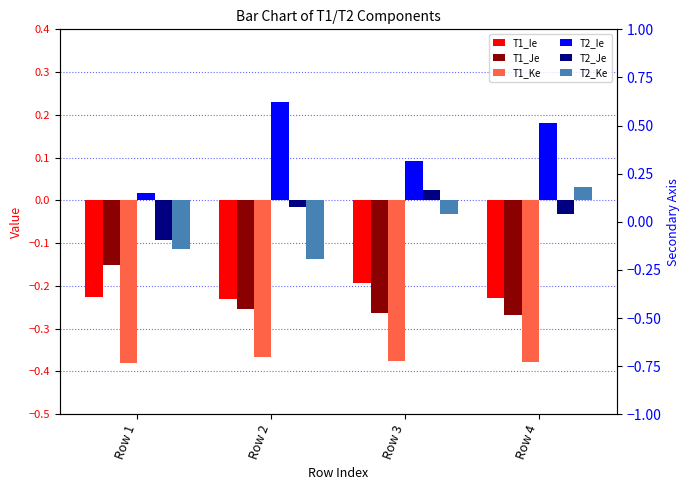

Reading right to left, list all the values displayed in this chart.

T1_Ie: Row 4=-0.2	Row 3=-0.2	Row 2=-0.2	Row 1=-0.2
T1_Je: Row 4=-0.3	Row 3=-0.3	Row 2=-0.3	Row 1=-0.1
T1_Ke: Row 4=-0.4	Row 3=-0.4	Row 2=-0.4	Row 1=-0.4
T2_Ie: Row 4=0.2	Row 3=0.1	Row 2=0.2	Row 1=0.0
T2_Je: Row 4=-0.0	Row 3=0.0	Row 2=-0.0	Row 1=-0.1
T2_Ke: Row 4=0.0	Row 3=-0.0	Row 2=-0.1	Row 1=-0.1